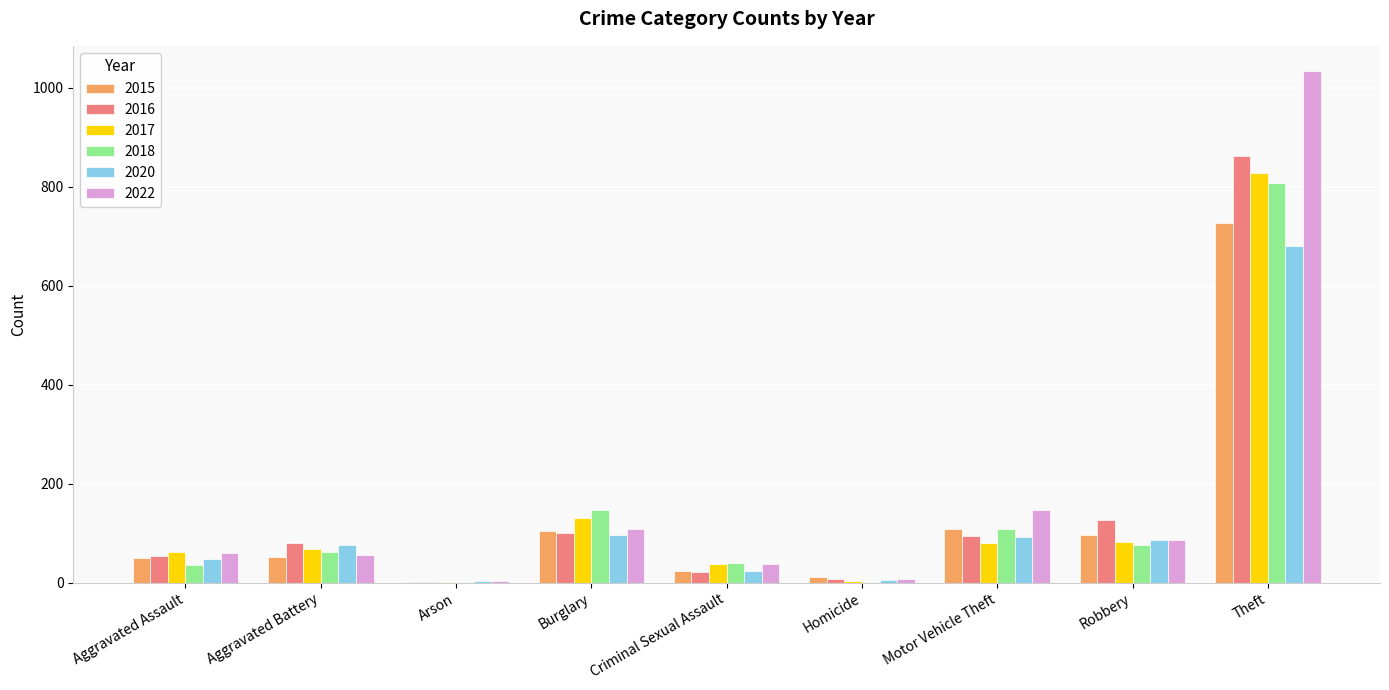

Are the bars horizontal?

No